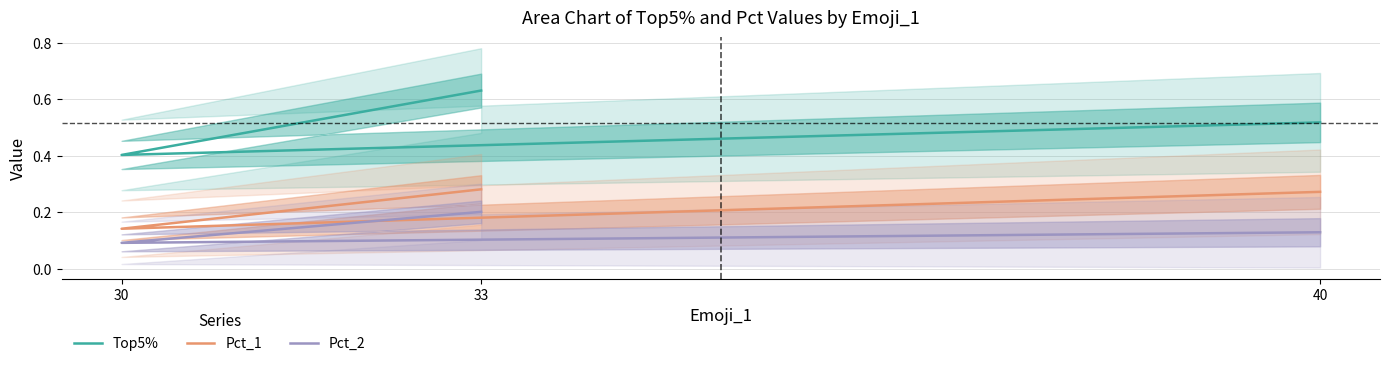

What is the difference between the Pct_2 values at 33 and 30?

0.1